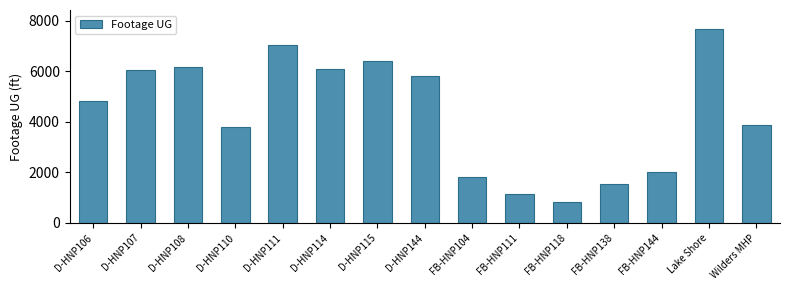

Read the value at D-HNP144.

5825